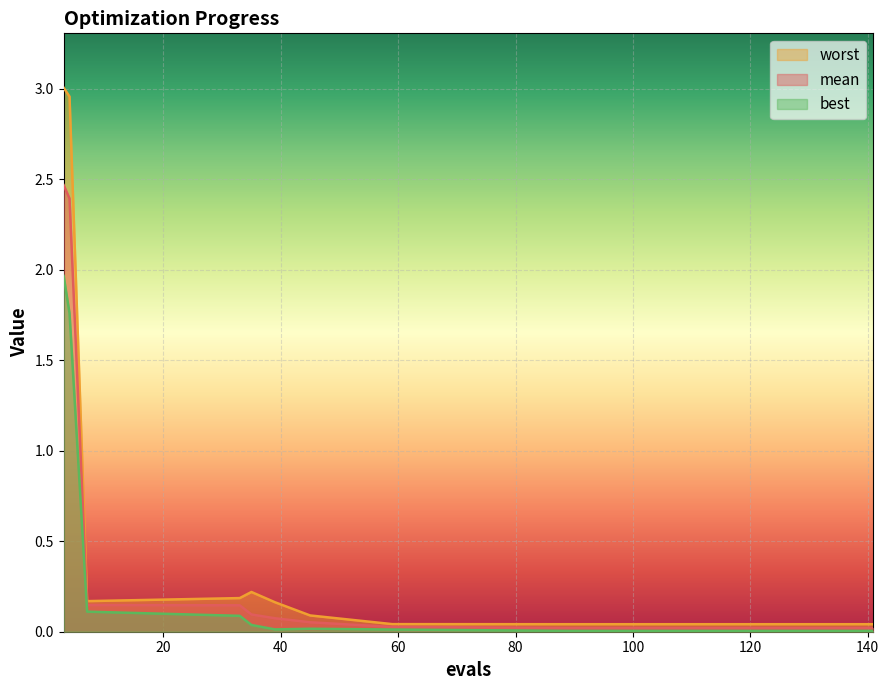

True or false: best has more than 1 interior local peaks.

False